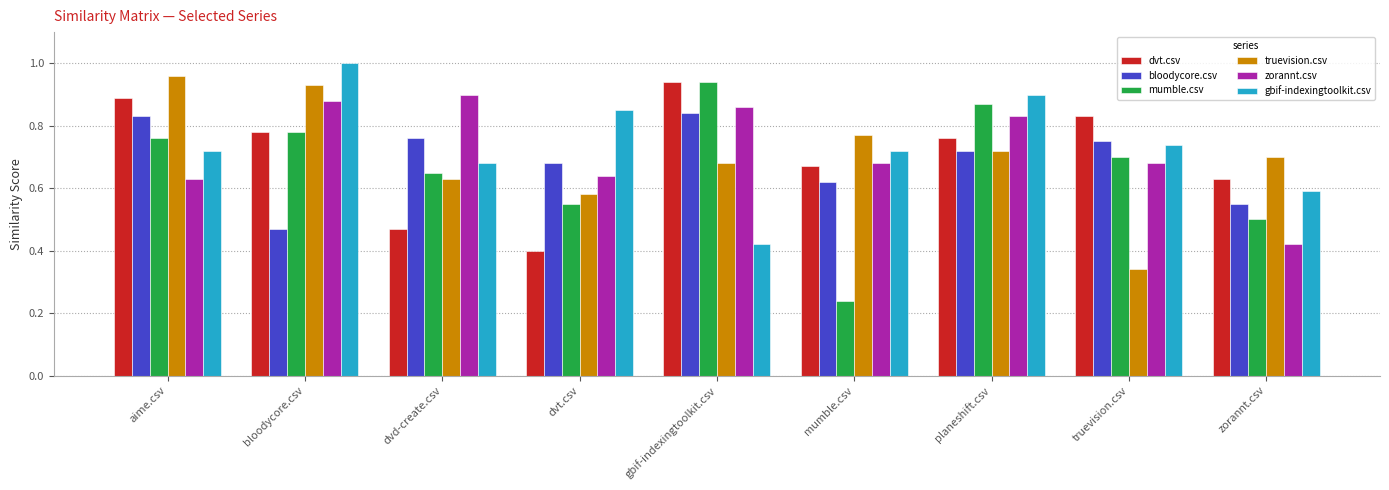

Which series has the widest spread of values?

mumble.csv